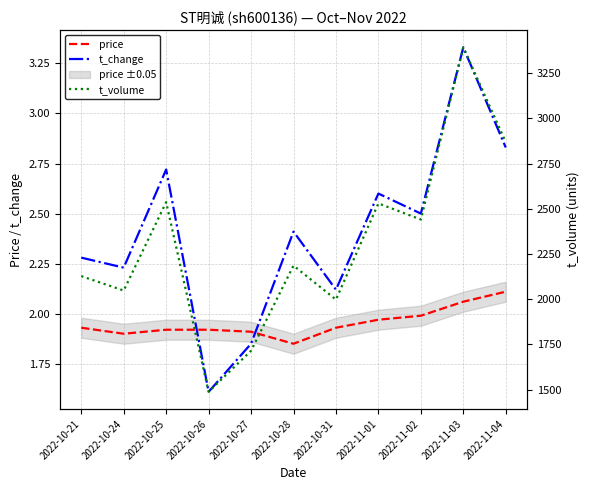

How many lines are shown in the chart?

3